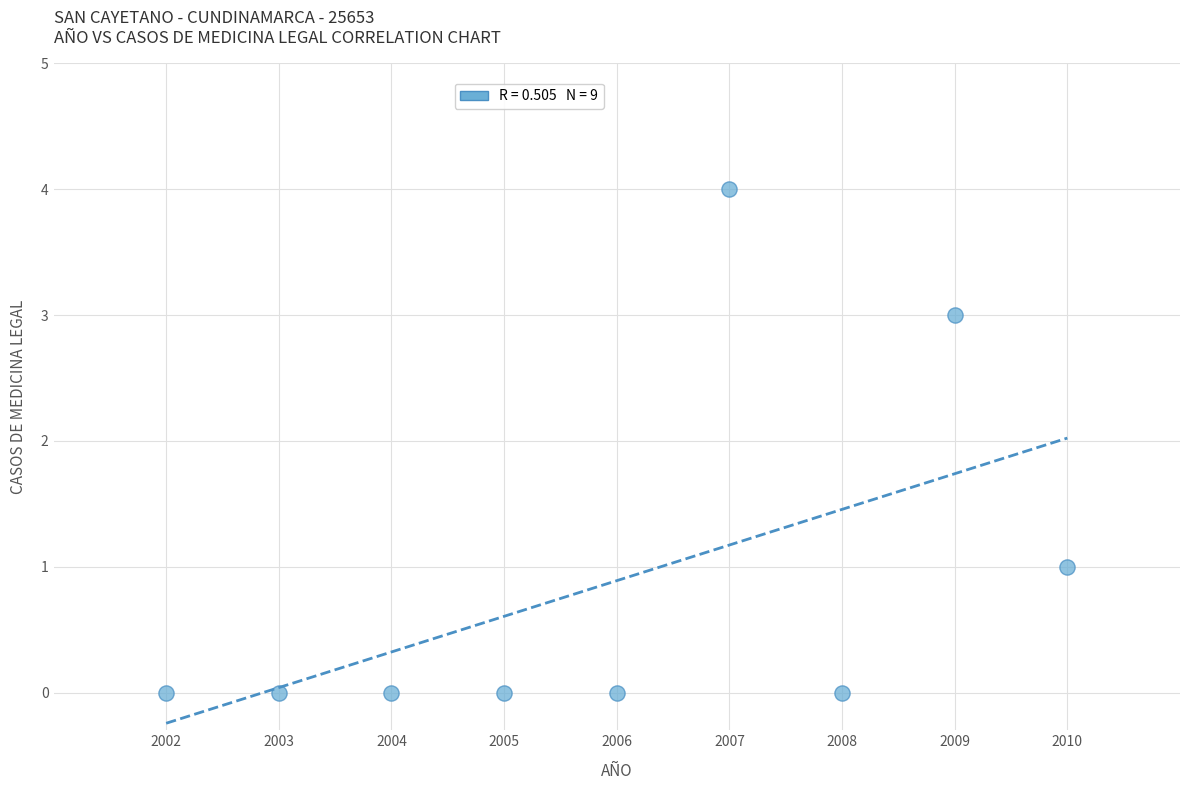

What is the range of Y values (max minus min)?

4